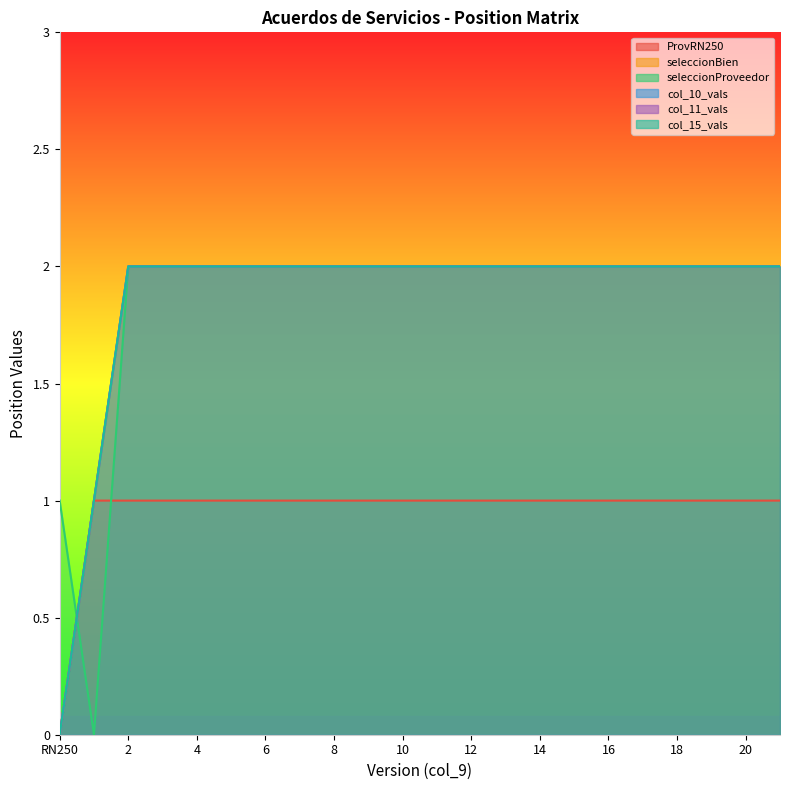

List the labels in order of col_11_vals value, largest first.

2, 3, 4, 5, 6, 7, 8, 9, 10, 11, 12, 13, 14, 15, 16, 17, 18, 19, 20, 21, RN251, RN250